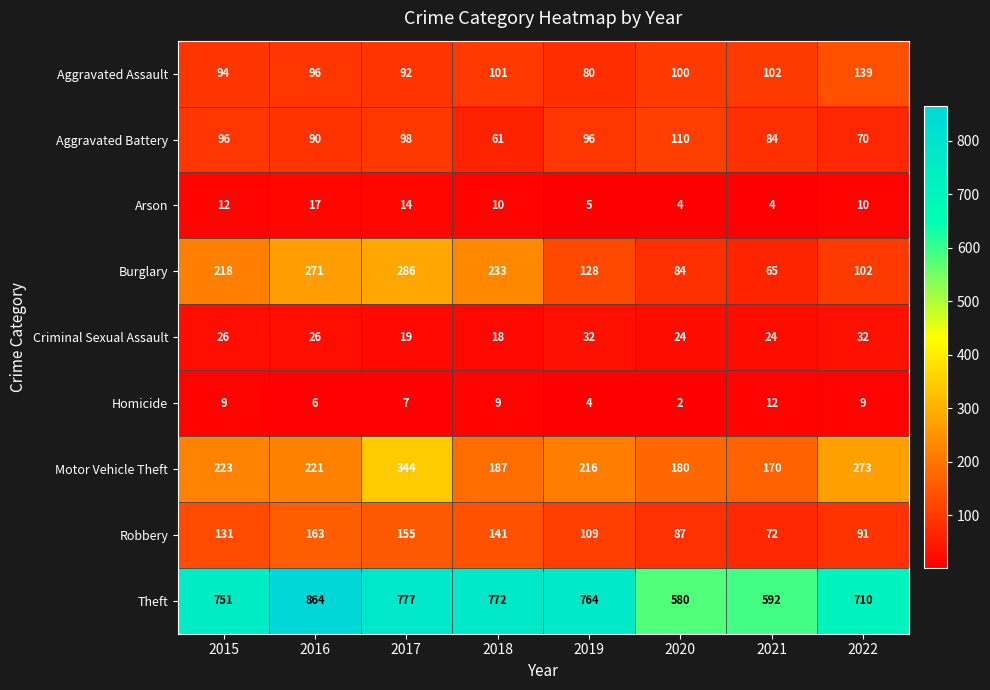

How many series are shown in this chart?

9